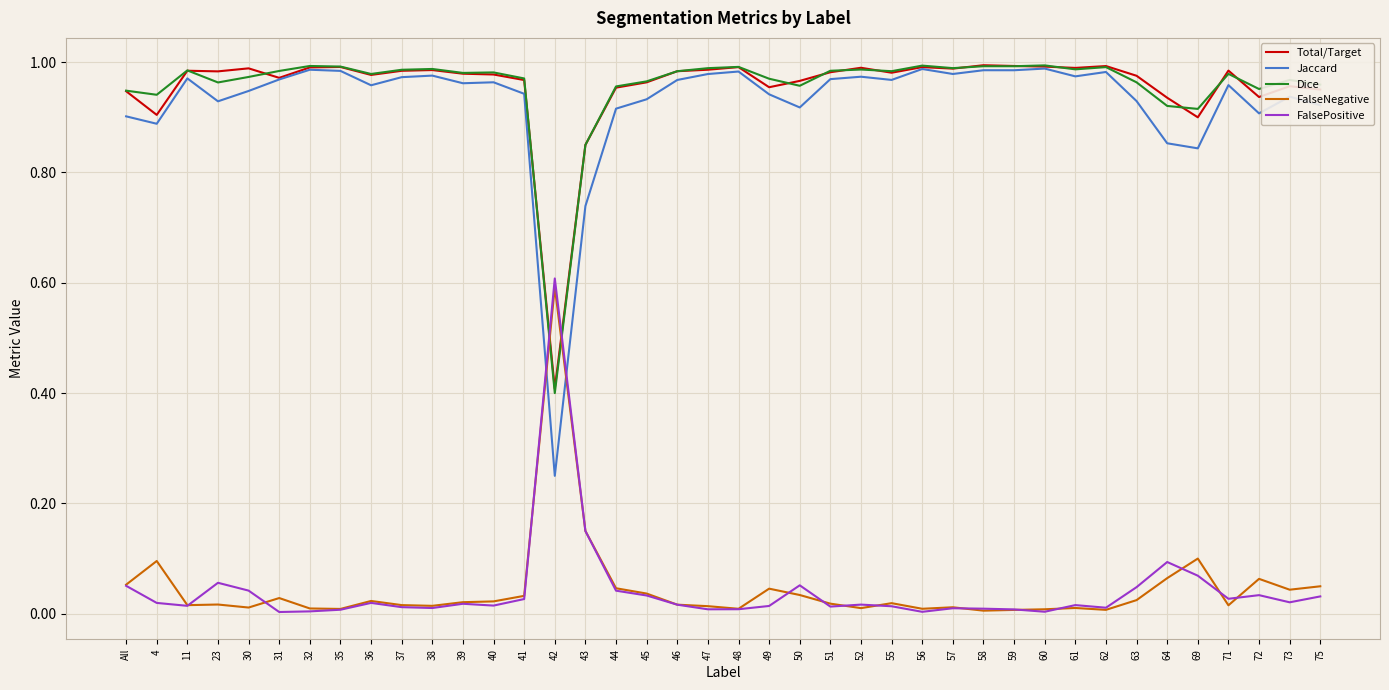

True or false: FalseNegative and FalsePositive cross at least once.

True